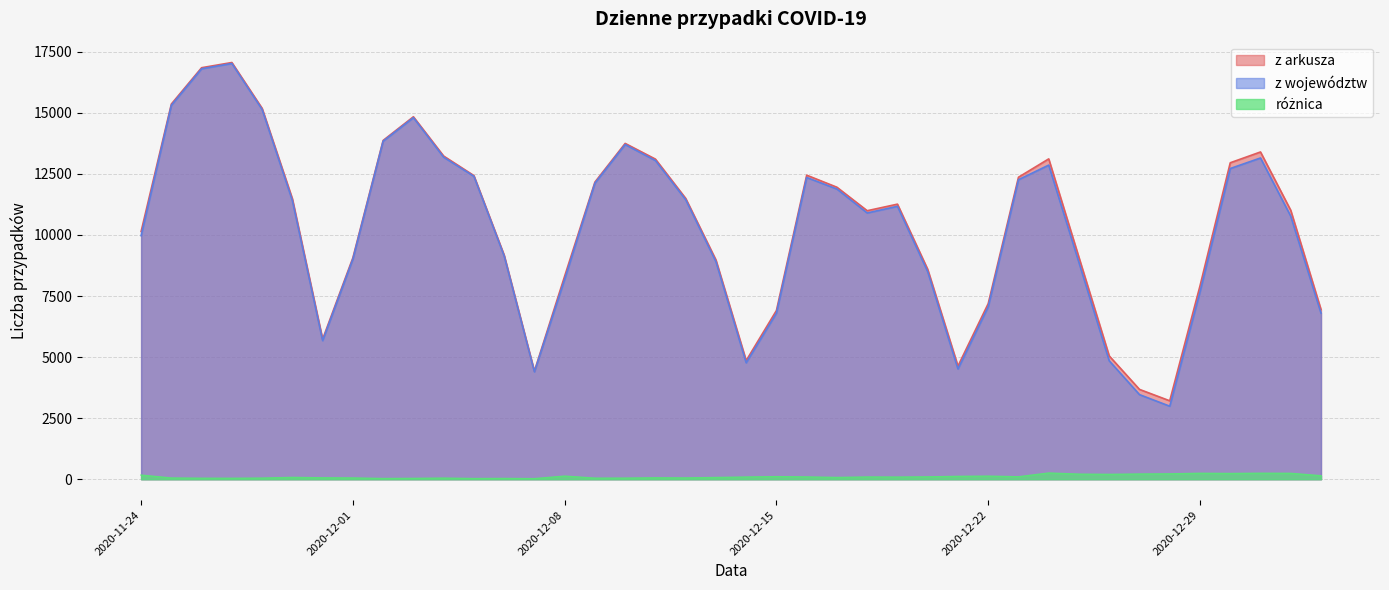

Which series has the largest range (max minus min)?

z województw